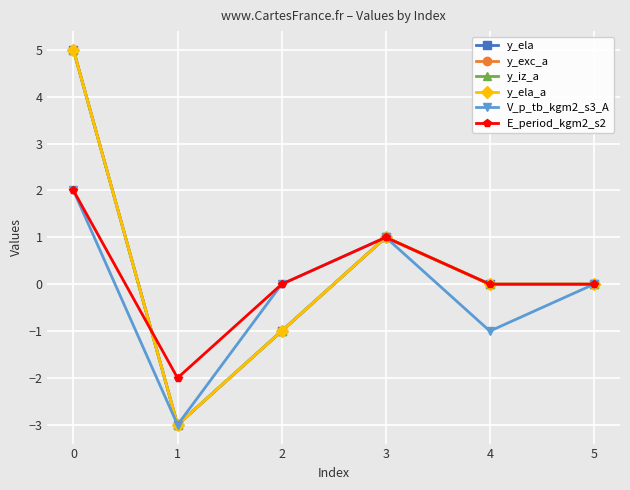

Is it true that y_ela_a equals -3 at 5?

False